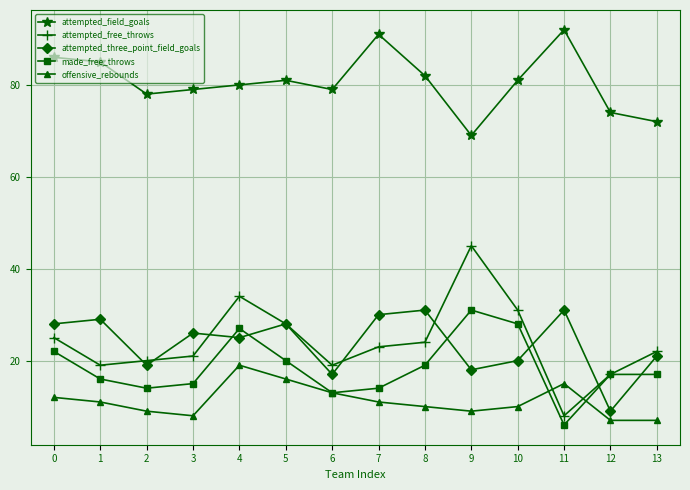

The value of attempted_field_goals at 0 is 86. True or false?

True